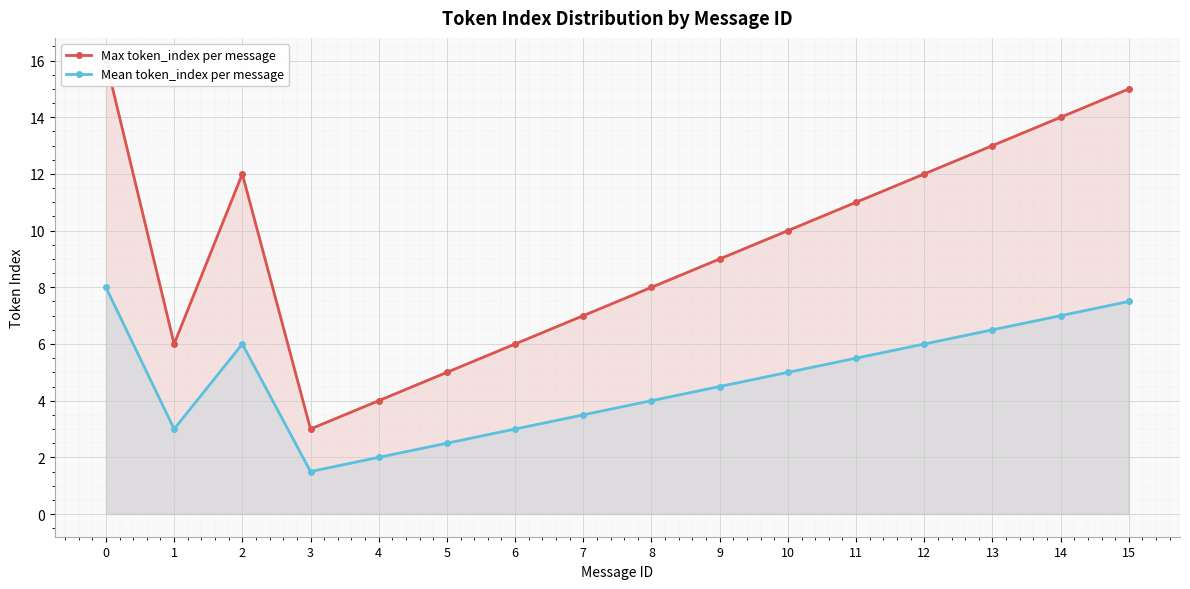

True or false: Mean token_index per message and Max token_index per message intersect in this chart.

False